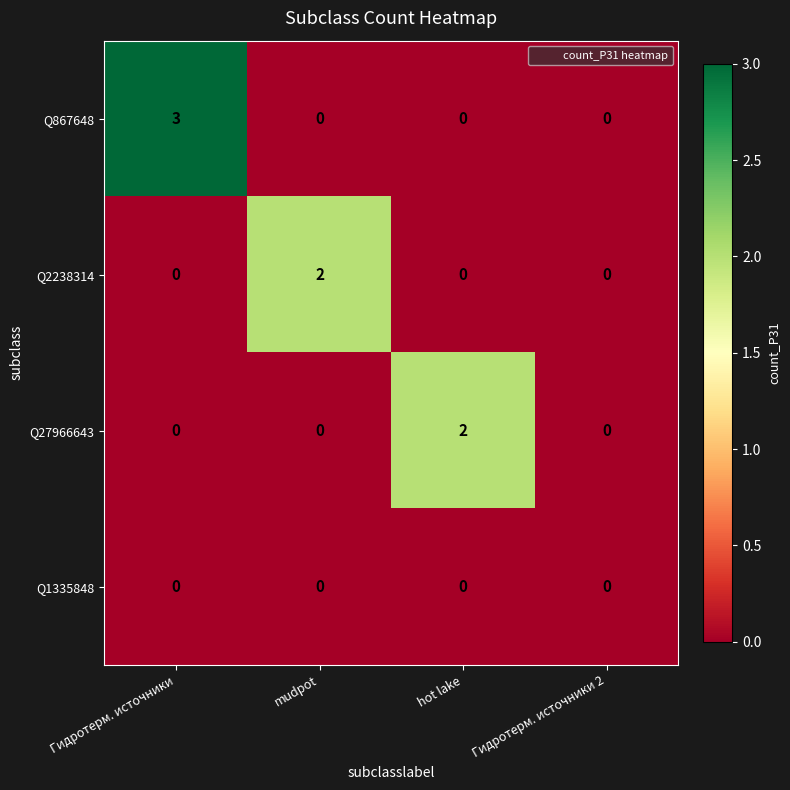

Which series has the largest total across all categories?

Q867648